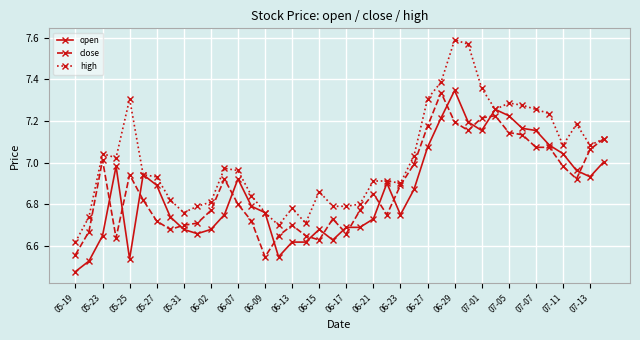

Which series has the largest range (max minus min)?

high